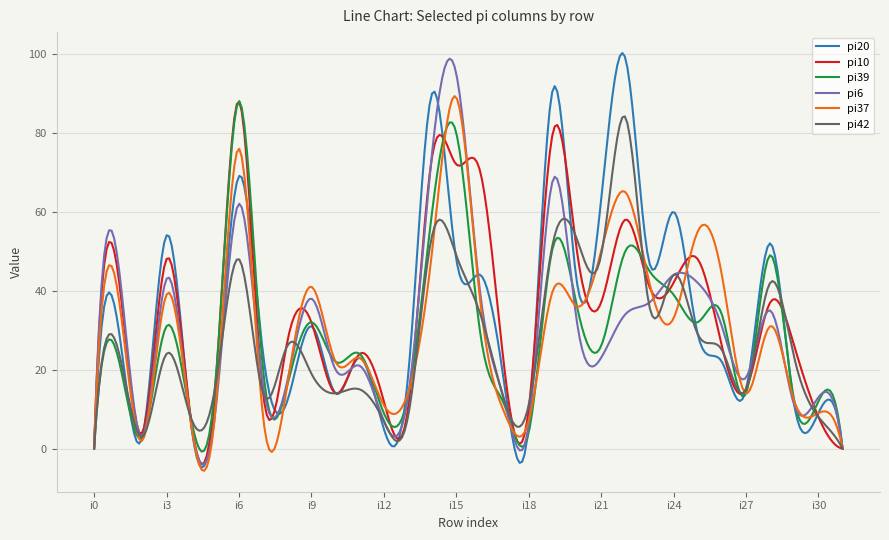

What is the maximum value for pi42?

84.2